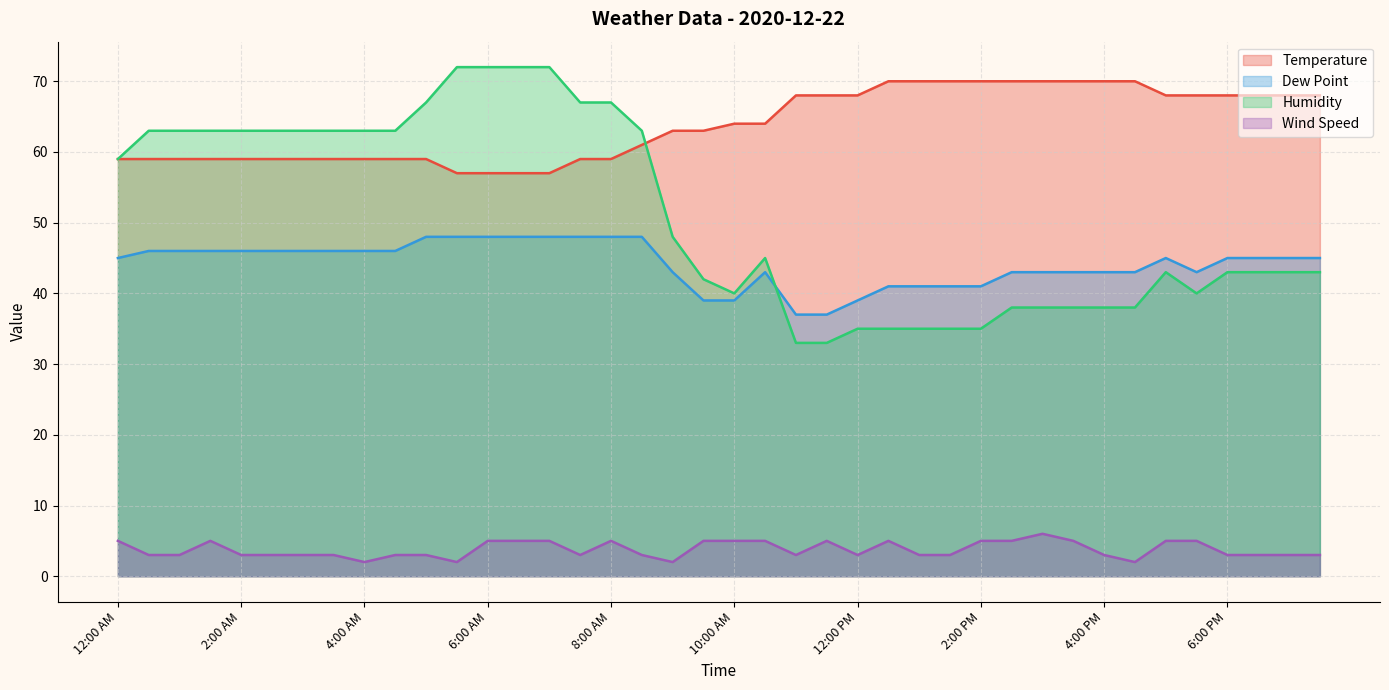

Rank the categories by Humidity value from highest to lowest.

5:30 AM, 6:00 AM, 6:30 AM, 7:00 AM, 5:00 AM, 7:30 AM, 8:00 AM, 12:30 AM, 1:00 AM, 1:30 AM, 2:00 AM, 2:30 AM, 3:00 AM, 3:30 AM, 4:00 AM, 4:30 AM, 8:30 AM, 12:00 AM, 9:00 AM, 10:30 AM, 5:00 PM, 6:00 PM, 6:30 PM, 7:00 PM, 7:30 PM, 9:30 AM, 10:00 AM, 5:30 PM, 2:30 PM, 3:00 PM, 3:30 PM, 4:00 PM, 4:30 PM, 12:00 PM, 12:30 PM, 1:00 PM, 1:30 PM, 2:00 PM, 11:00 AM, 11:30 AM